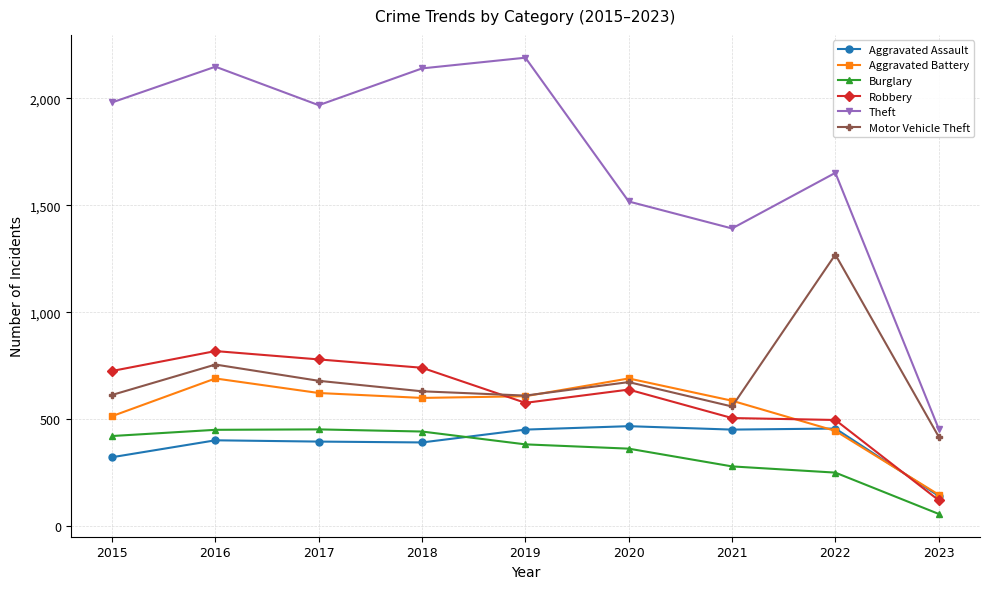

True or false: Aggravated Battery and Burglary intersect in this chart.

False